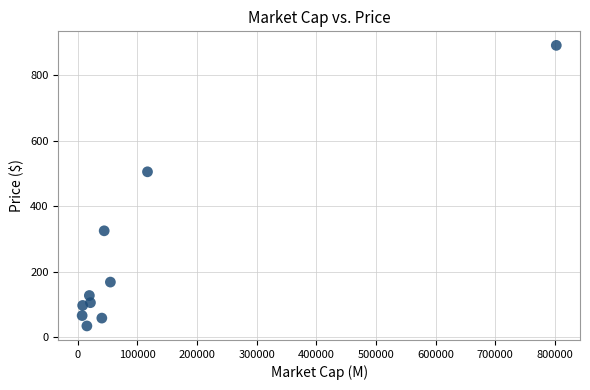

What Y value in the scatter plot is closest to 462?

505.2